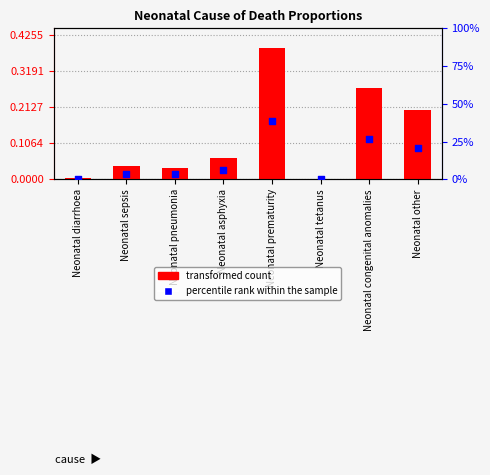

Which series contains the lowest Y value?

Neonatal